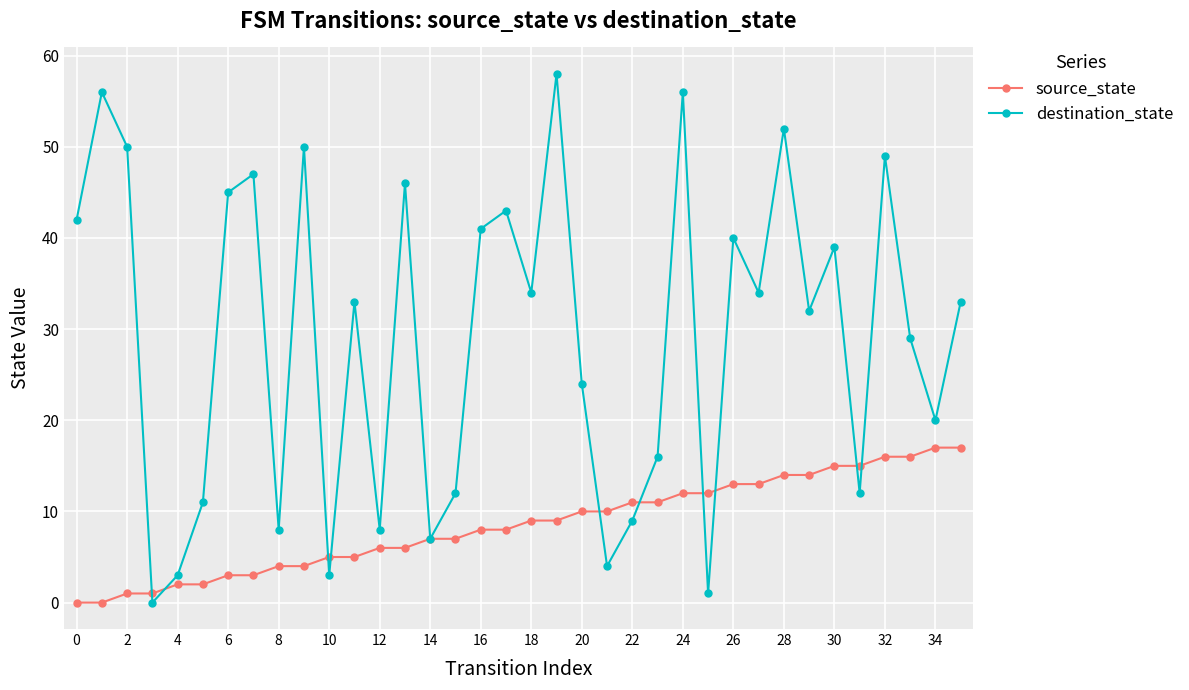

What is the maximum value for destination_state?

58